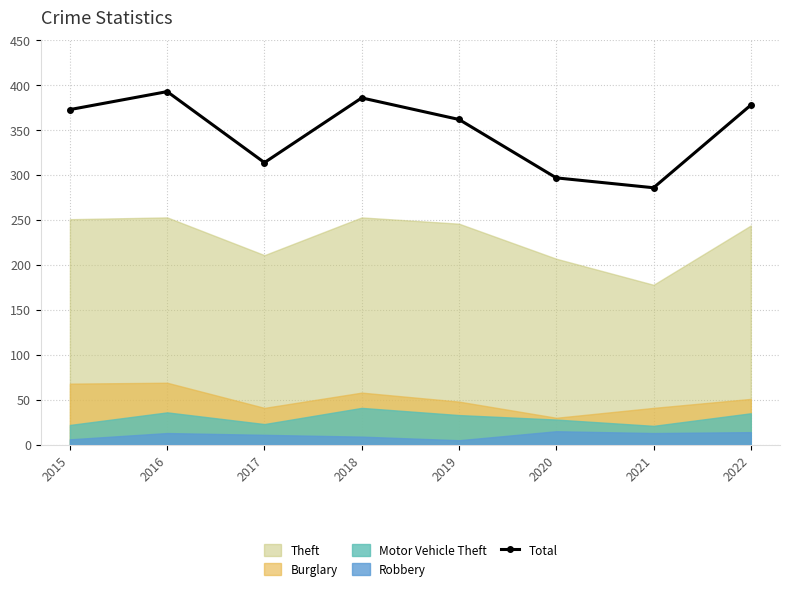

True or false: the data shows 188 at 2021.

False